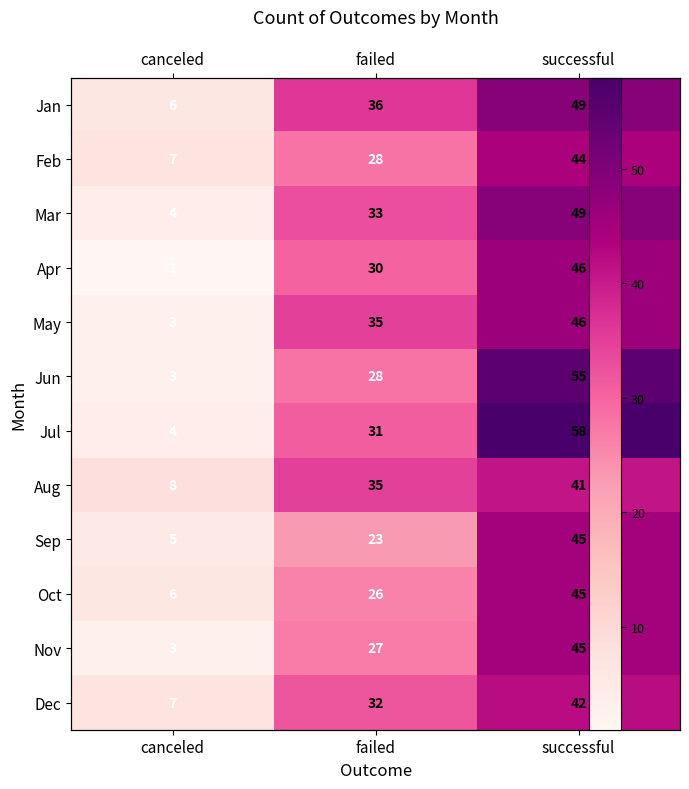

What value does the Apr series have at failed?

30